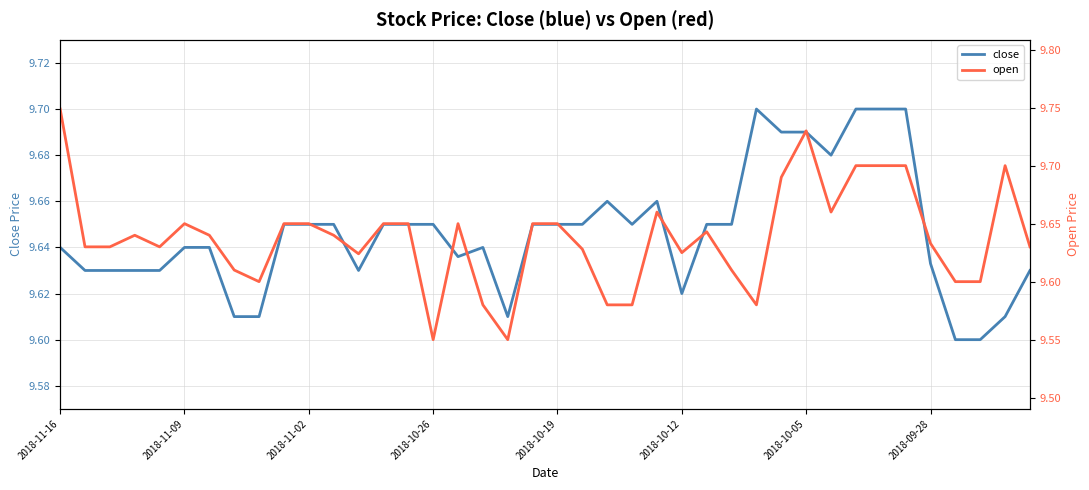

Count the close values in the range 9 to 10.

40